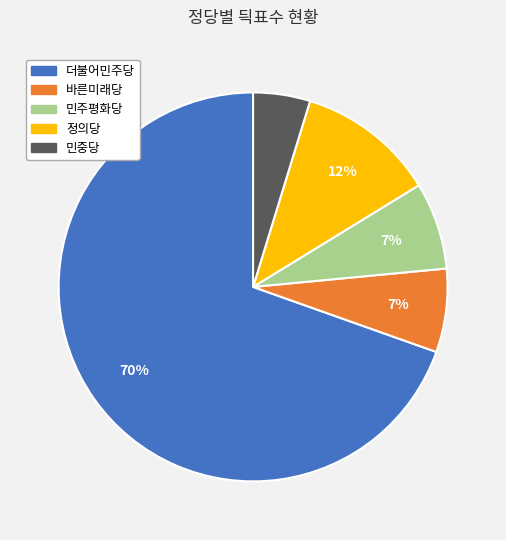

Does 더불어민주당 account for over 50% of the chart?

Yes